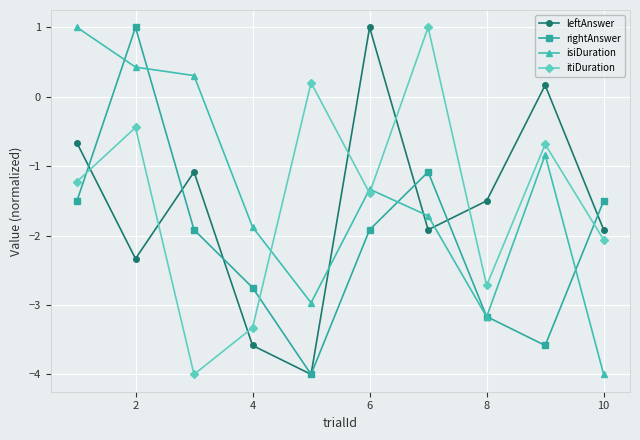

Which series has the largest total across all categories?

isiDuration